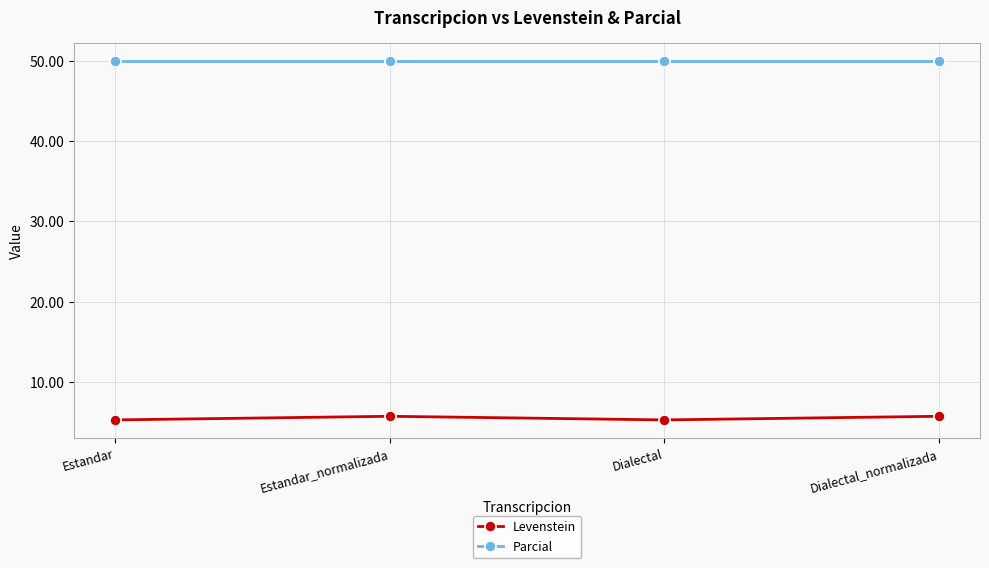

What is the greatest value displayed?

50.0